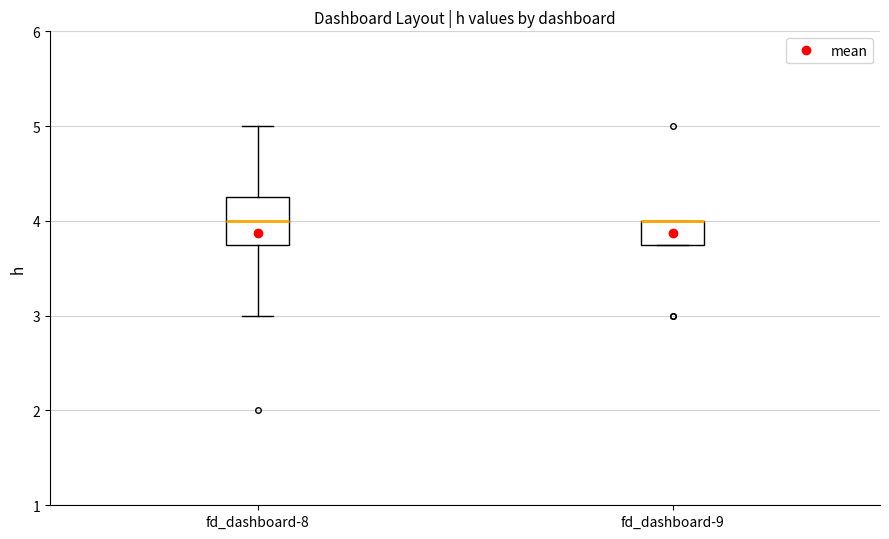

Reading left to right, transcribe this box plot: for each box, give where its median line is, the range the box spans, and where its two whiskers end, as read against the y-axis. The values are not printed on the chart, so give them approximately, as read against the axis.

fd_dashboard-8: median 4.0, box 3.8 to 4.3, whiskers 3.0 to 5.0
fd_dashboard-9: median 4.0 (drawn on the box's upper edge), box 3.8 to 4.0, whiskers 3.8 to 4.0